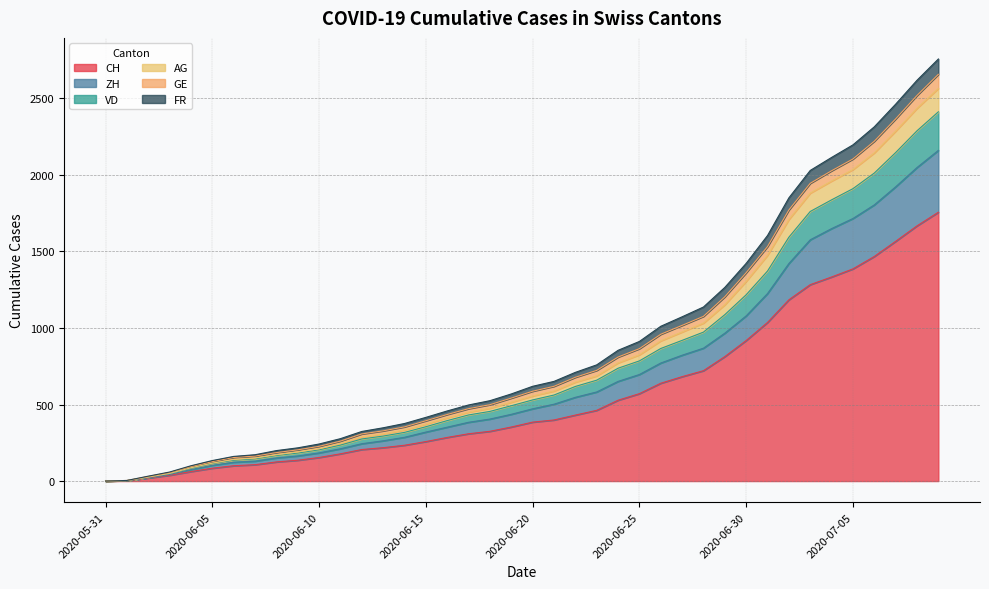

What are all the series names shown in the legend?

CH, ZH, VD, AG, GE, FR